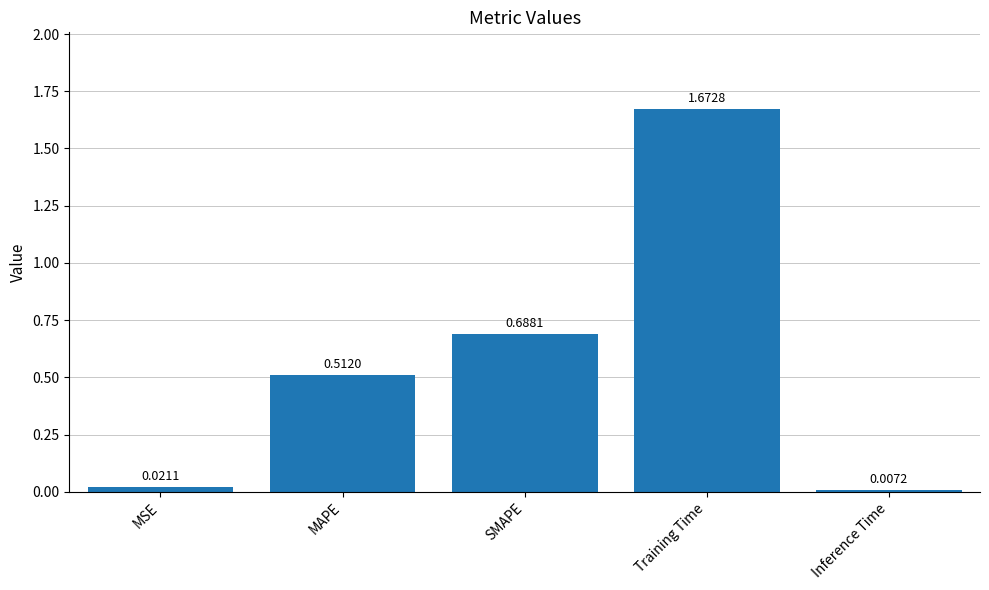

What is the label of the 3rd bar from the right?

SMAPE